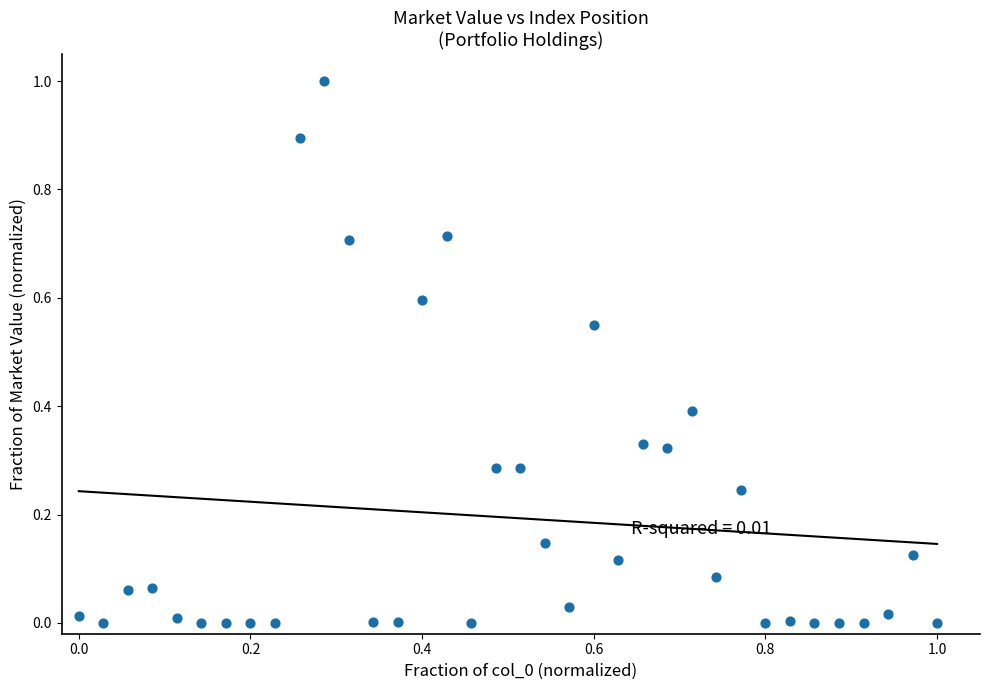

What is the range of Y values (max minus min)?

1.0